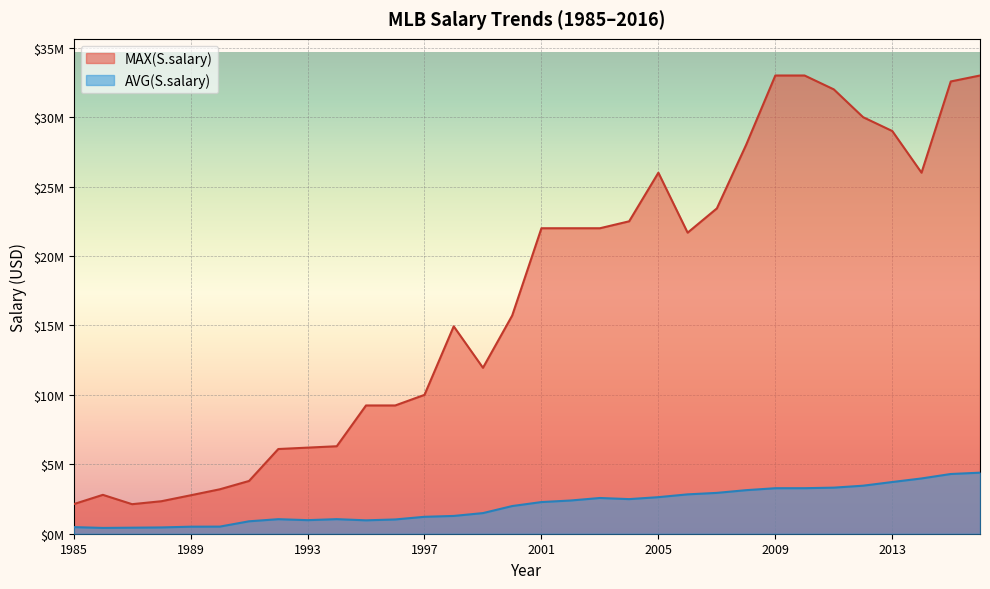

The AVG(S.salary) series shows 3277647.0 at 2009. True or false?

True